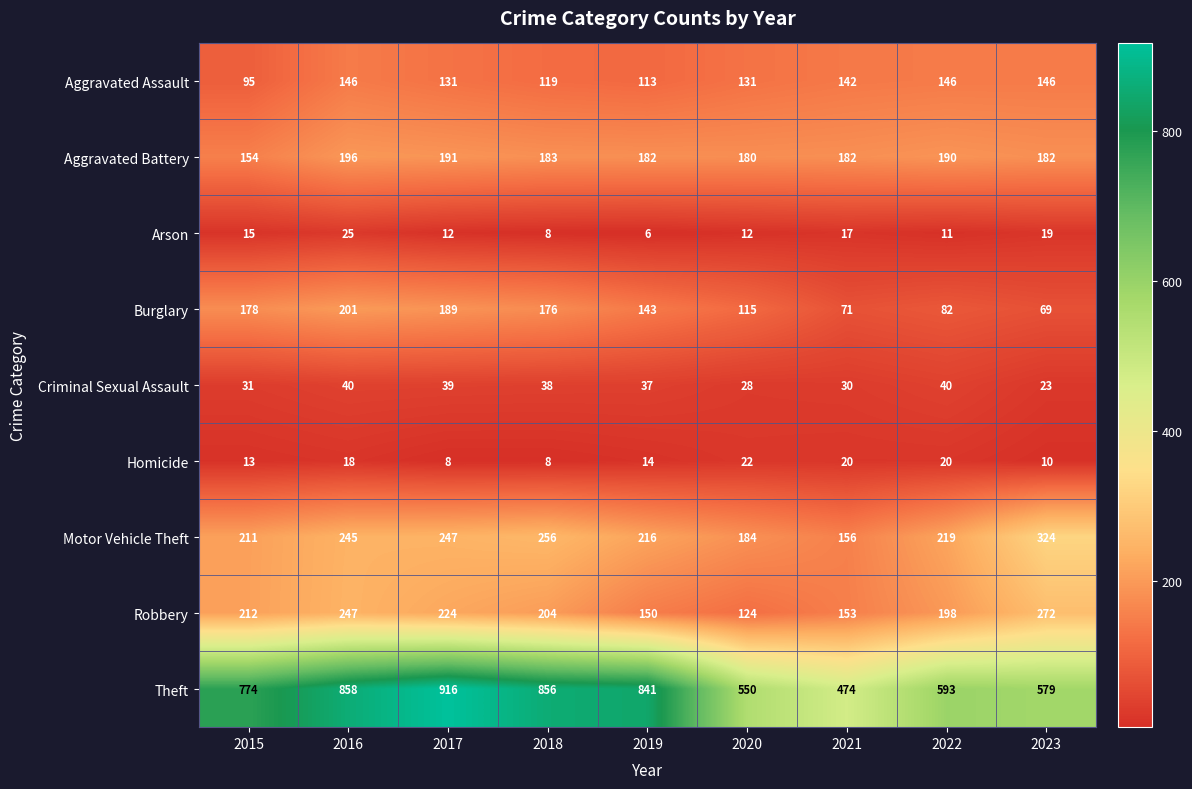

How many data points does each series have?

9